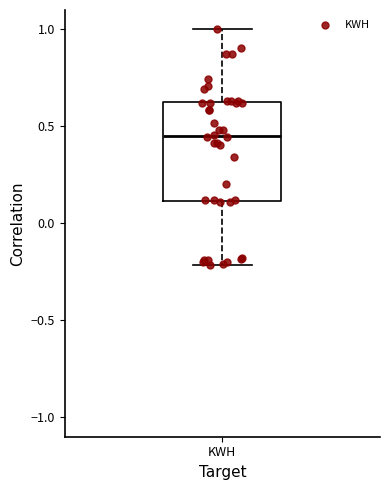

Where does the median line of the box for KWH sit on the y-axis? The values are not printed on the chart, so give them approximately, as read against the axis.

0.45